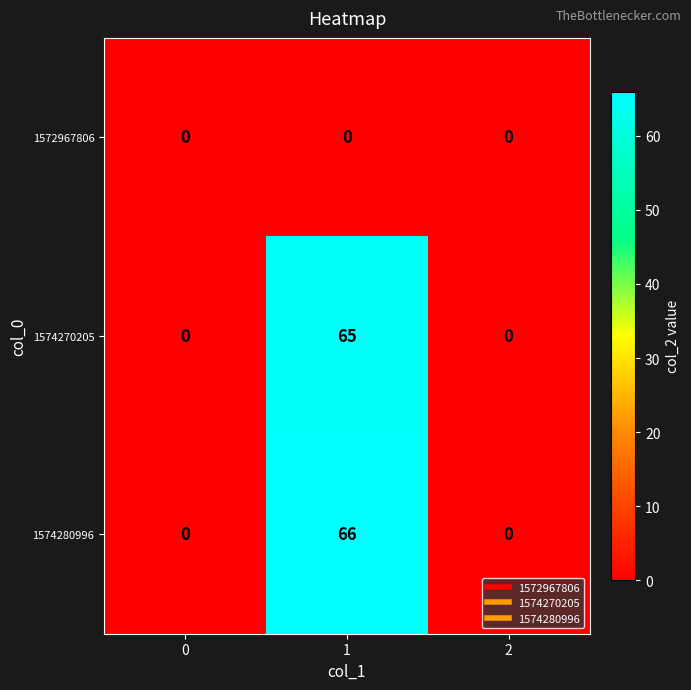

At which category is the sum across all series the highest?

1